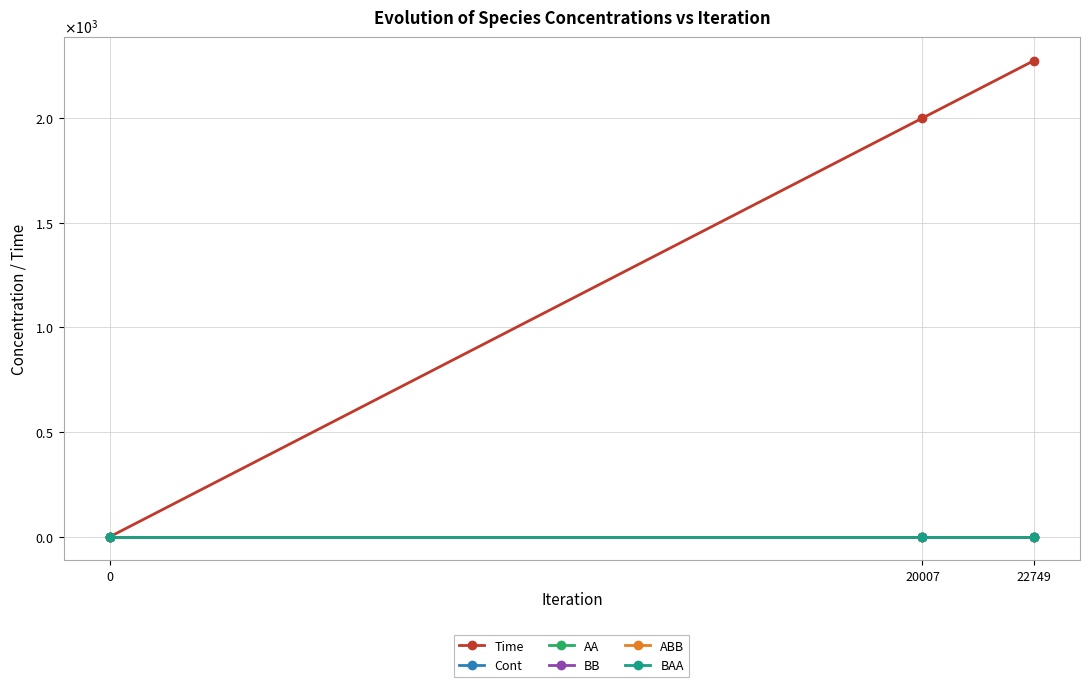

Does the chart have visible grid lines?

Yes